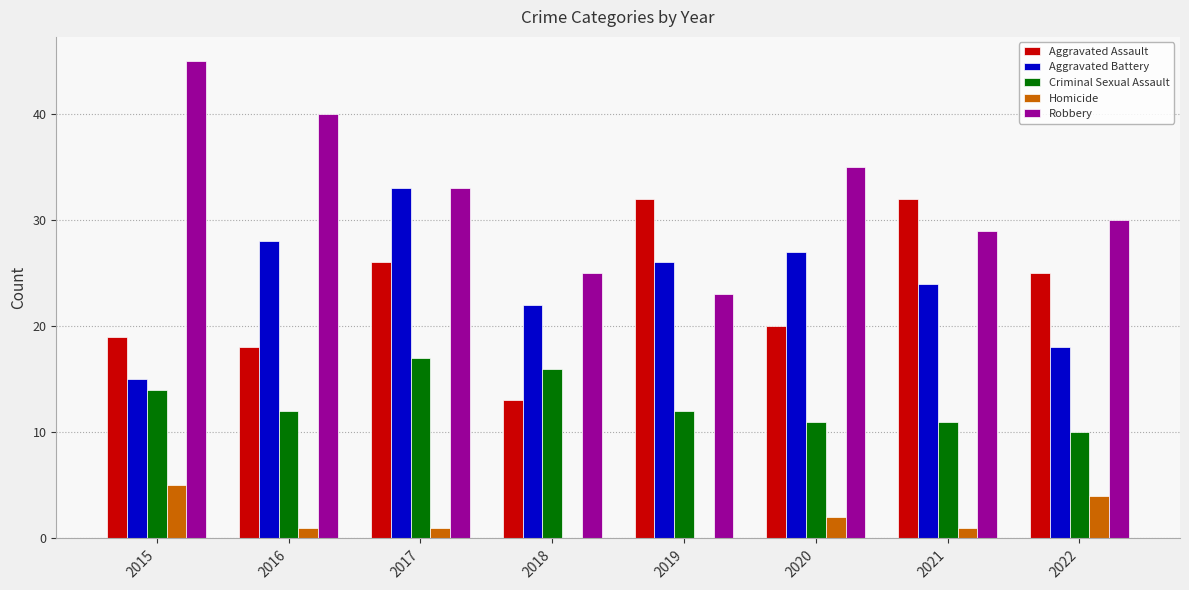

What is the highest value of the Robbery series?

45